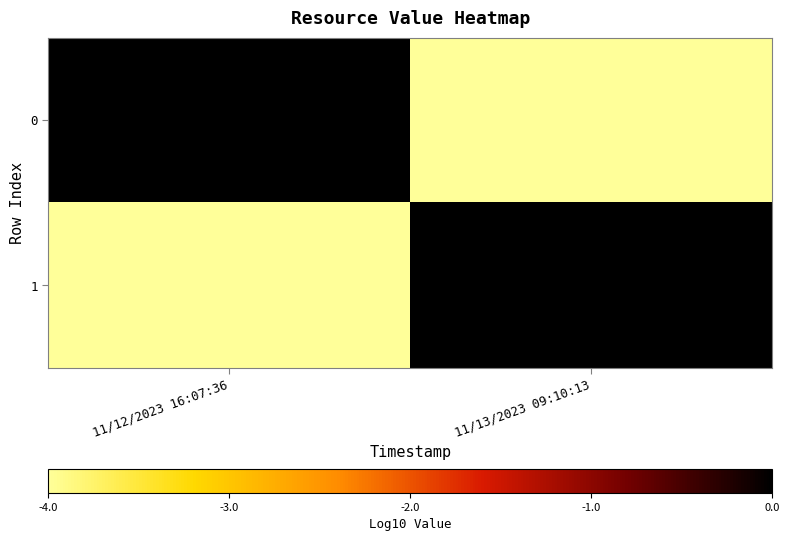

List the series in order of their peak value, highest first.

0, 1